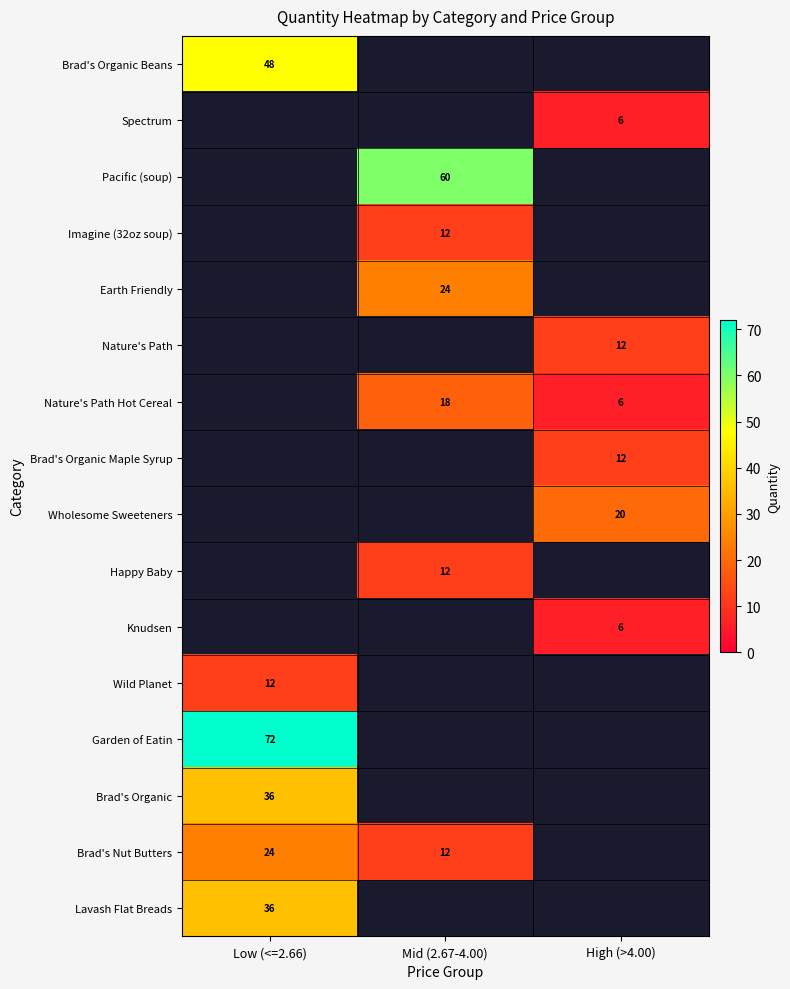

True or false: Garden of Eatin has a value of 72 at Low (<=2.66).

True